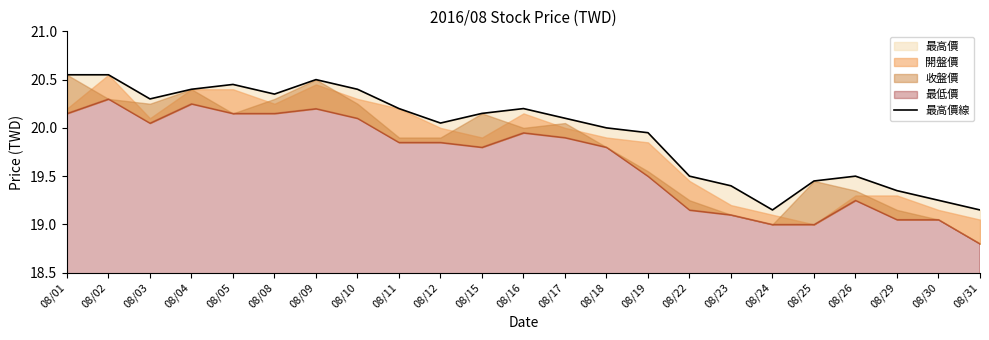

Where is the data nearest to the value 19?

08/24